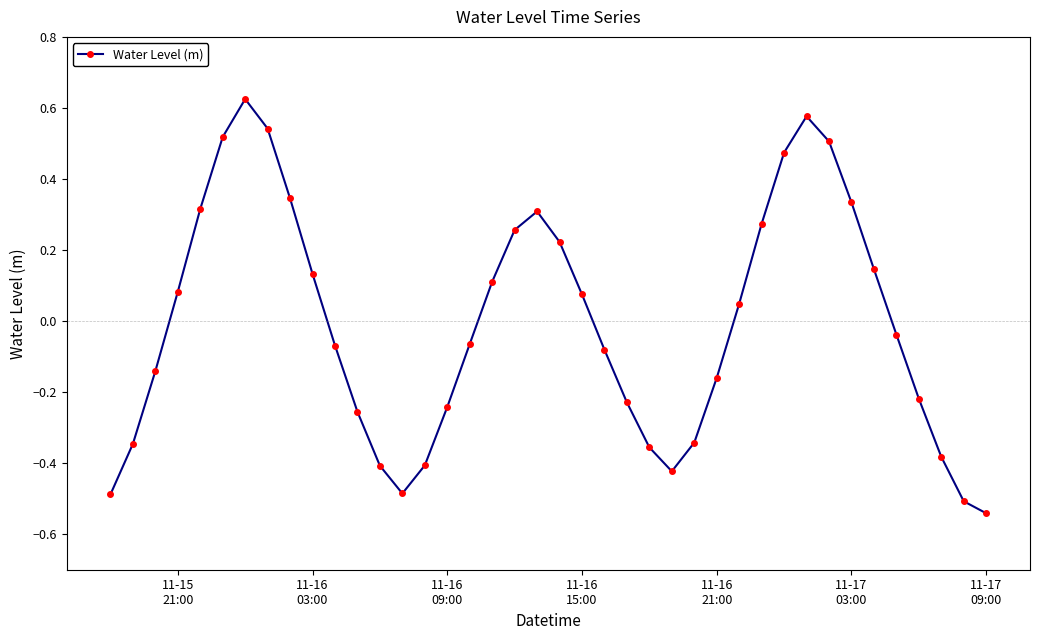

Count the number of data series in this chart.

1